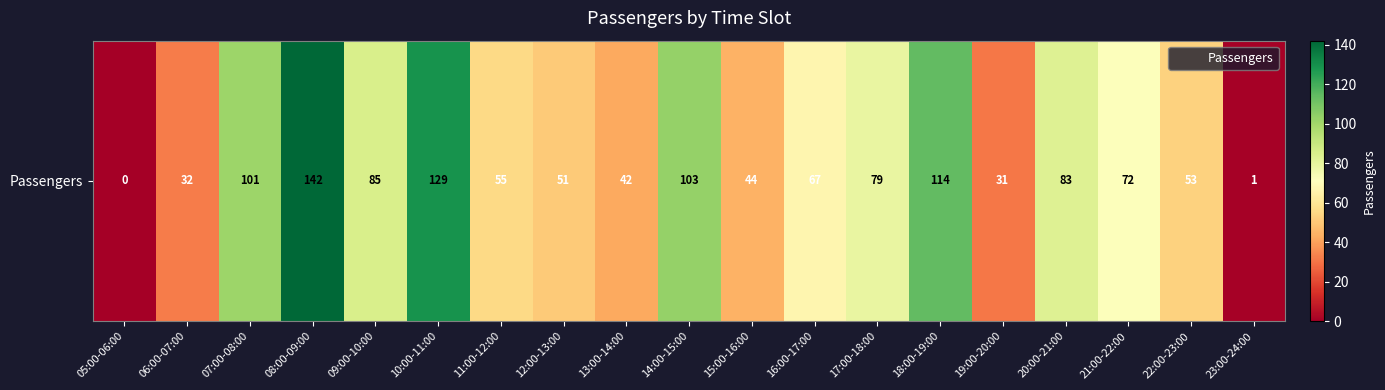

The chart shows a value of 114 at 20:00-21:00. True or false?

False